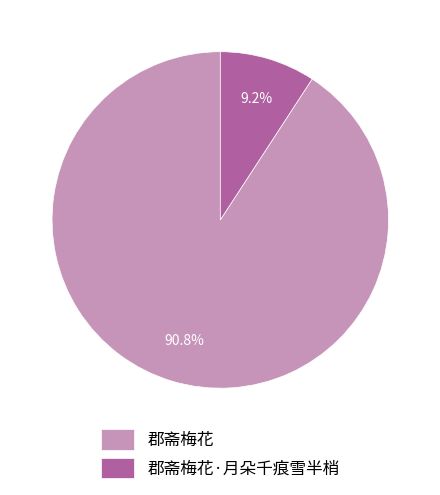

Approximately how many times larger is the value at 郡斋梅花 compared to 郡斋梅花·月朵千痕雪半梢?

9.9